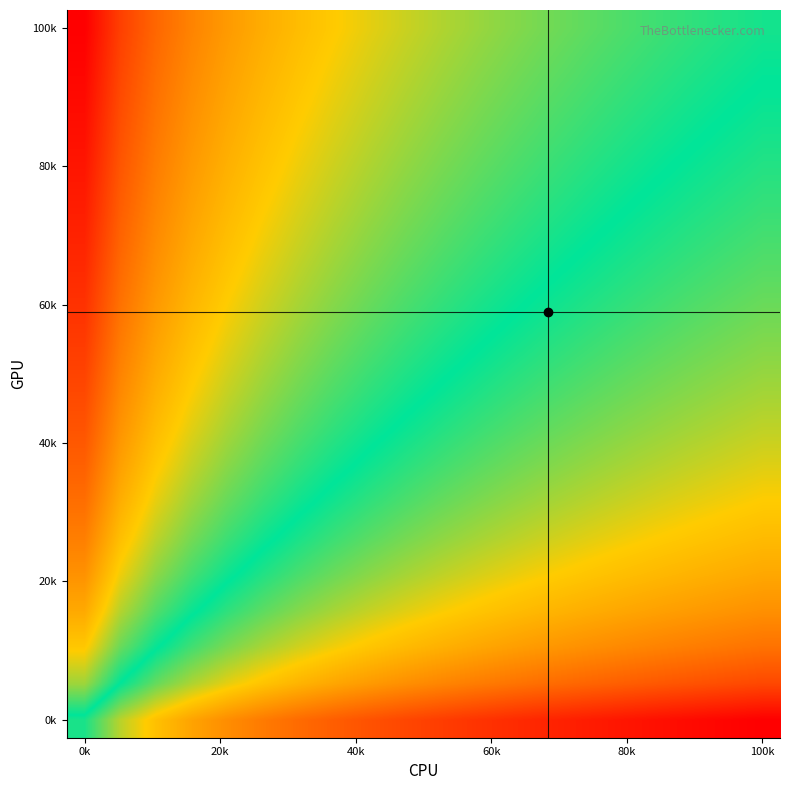

What is the greatest value displayed?

1.0